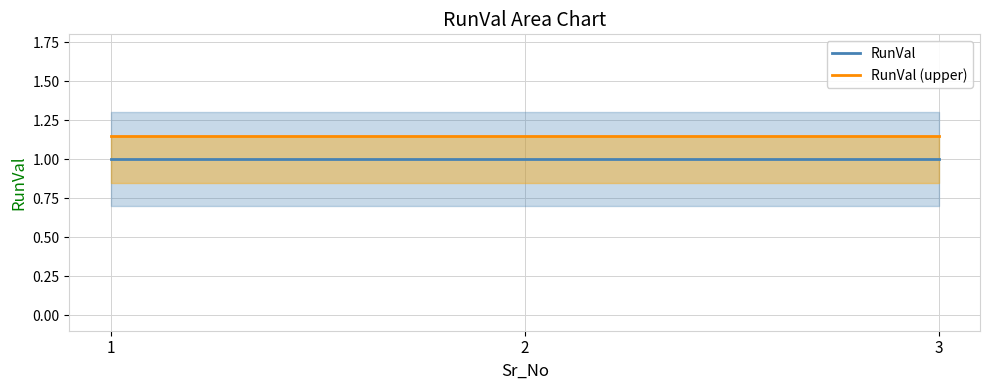

What is the sum of all RunVal (upper) values?

3.4